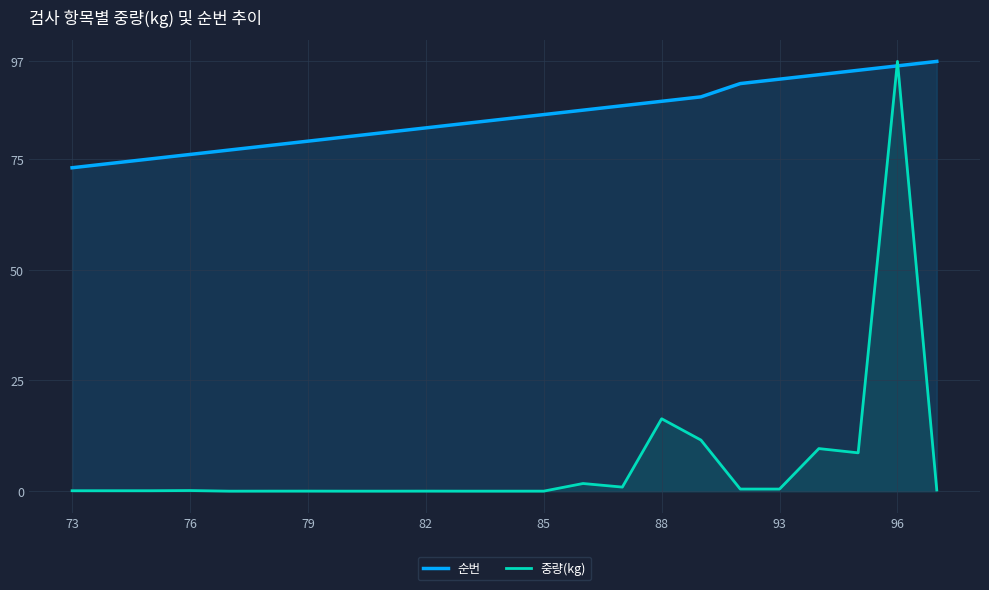

Reading left to right, extract all data points from this chart.

순번: 73.0	74.0	75.0	76.0	77.0	78.0	79.0	80.0	81.0	82.0	83.0	84.0	85.0	86.0	87.0	88.0	89.0	92.0	93.0	94.0	95.0	96.0	97.0
중량(kg): 0.1	0.1	0.1	0.1	0.0	0.0	0.0	0.0	0.0	0.0	0.0	0.0	0.0	1.7	0.9	16.3	11.5	0.5	0.5	9.6	8.7	97.0	0.3